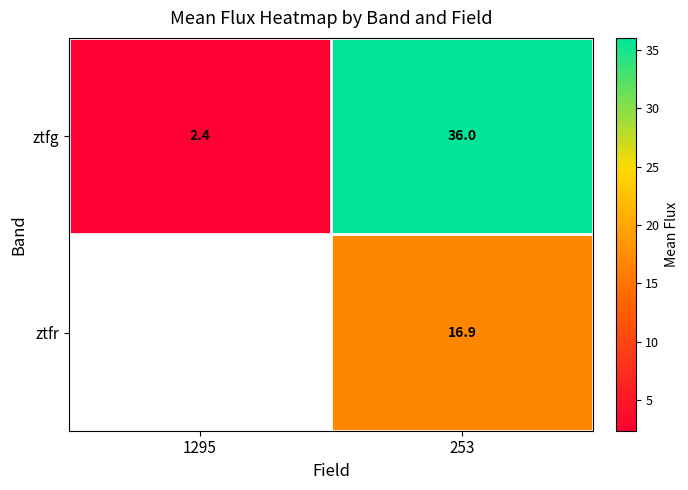

How many values in the ztfg series are below 36?

1